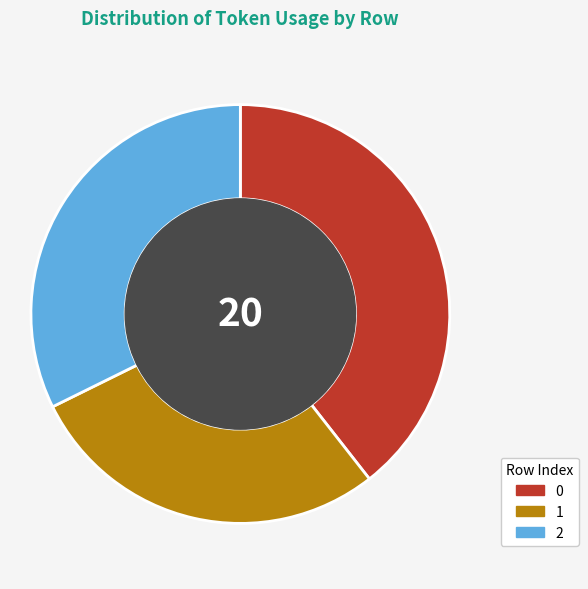

How many slices are in this pie chart?

3